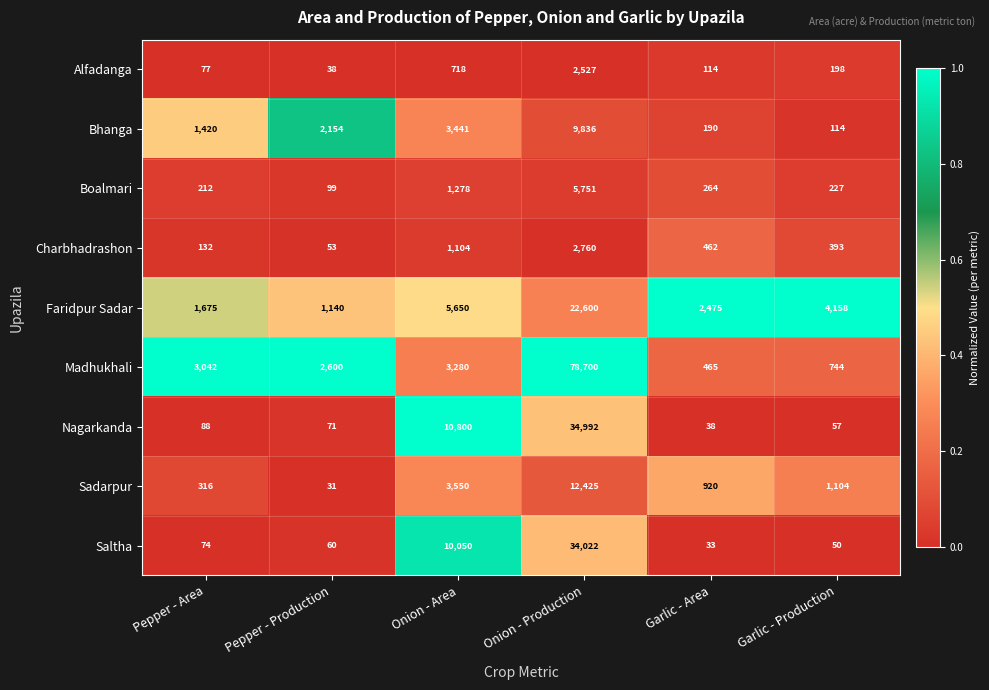

What is the difference between the maximum and minimum values in the Madhukhali series?

78235